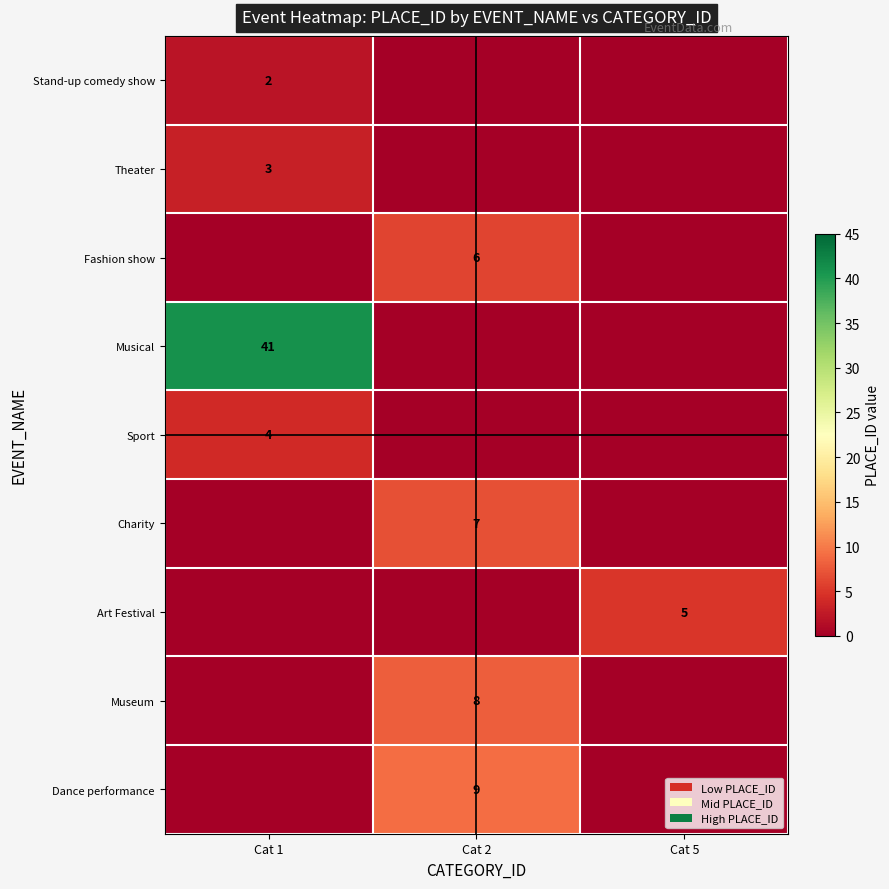

The Museum series shows 3 at Cat 2. True or false?

False